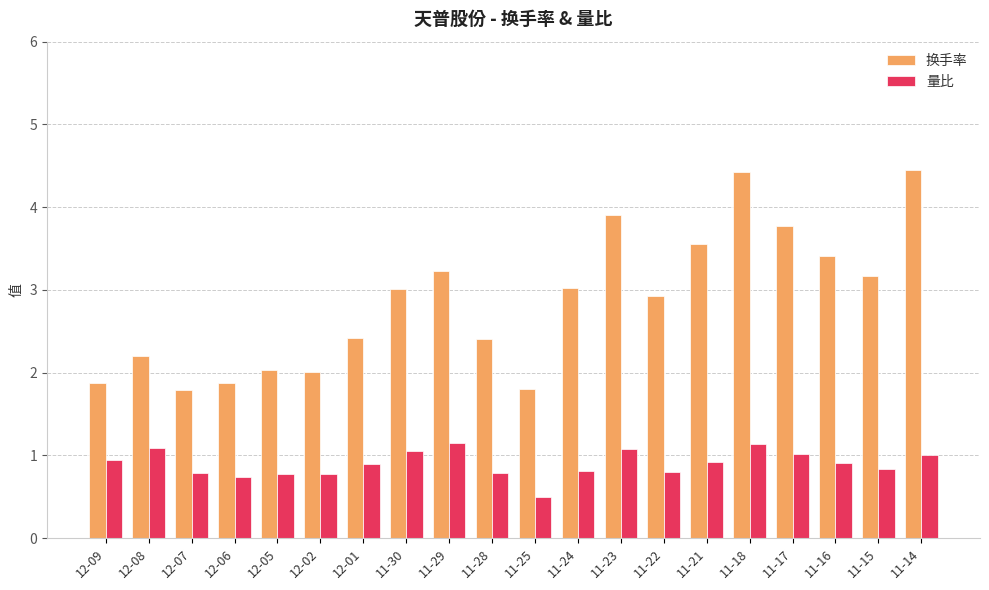

True or false: 量比 has a value of 0.2 at 11-15.

False